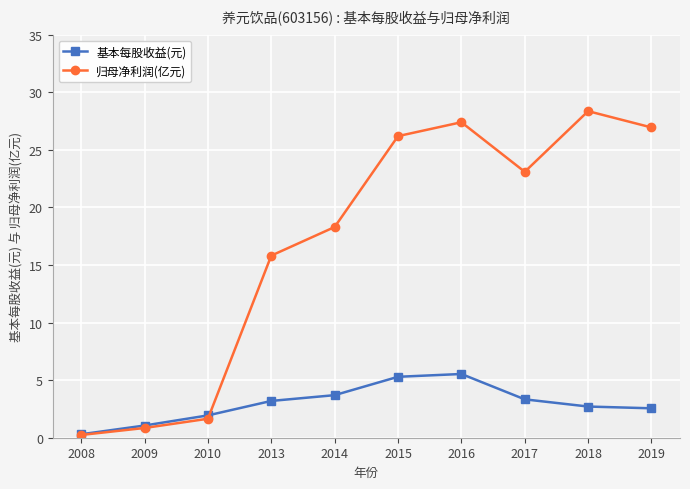

What is the difference between the 基本每股收益(元) values at 2010 and 2017?

1.4